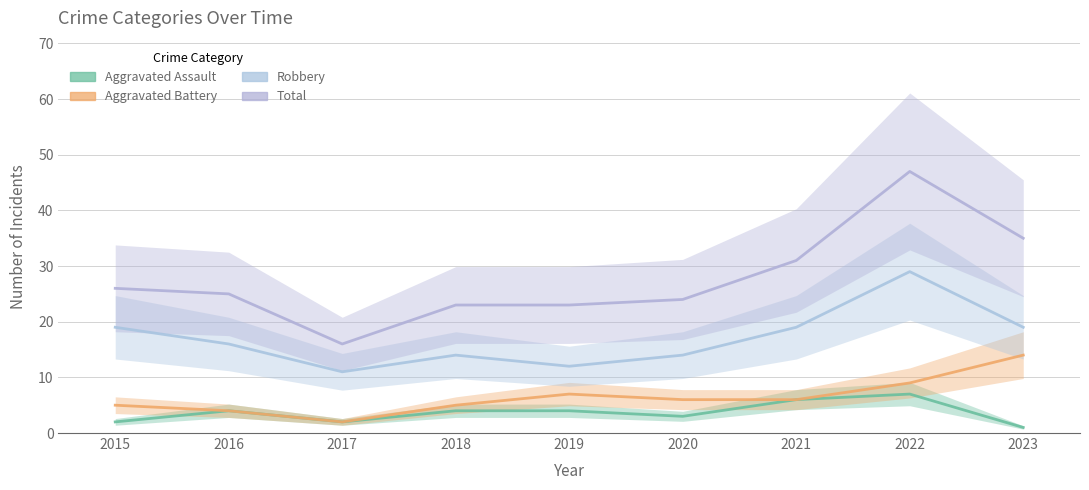

How many lines are shown in the chart?

4